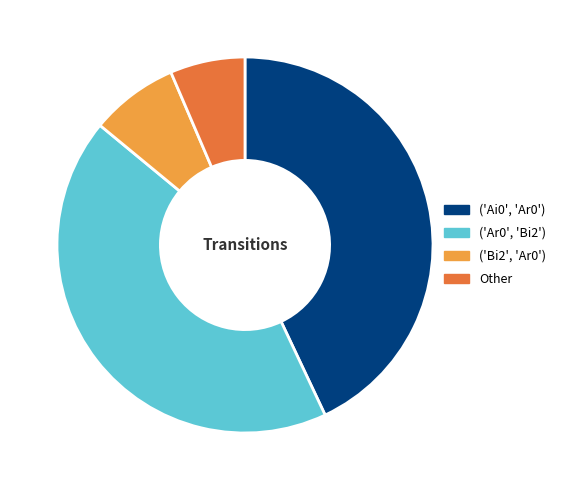

Approximately how many times larger is the value at ('Ar0', 'Bi2') compared to Other?

6.7